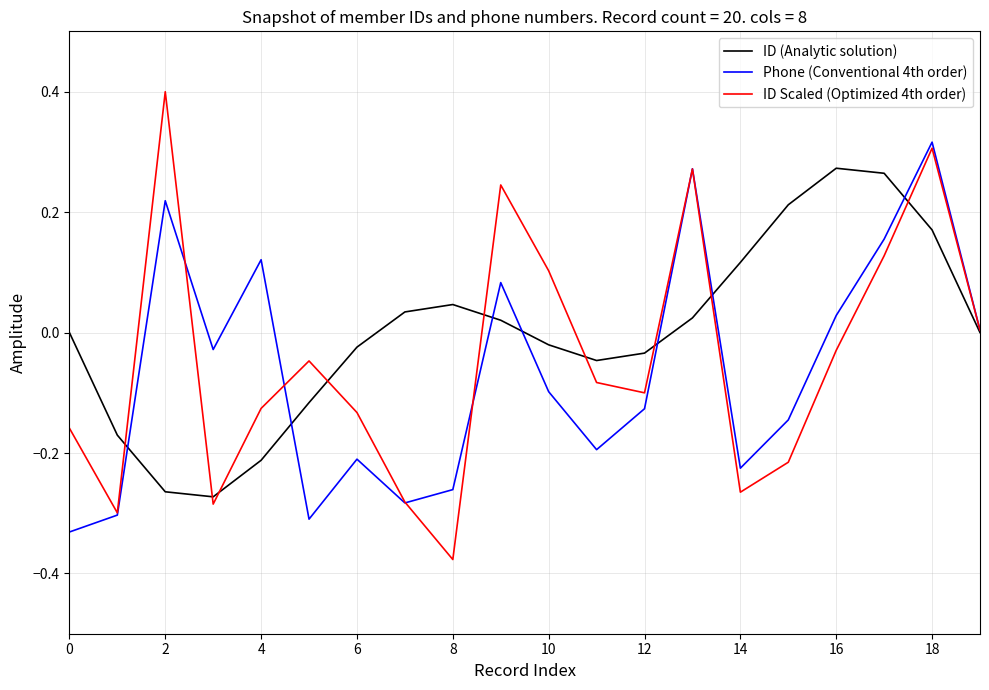

Which series has the largest range (max minus min)?

ID Scaled (Optimized 4th order)